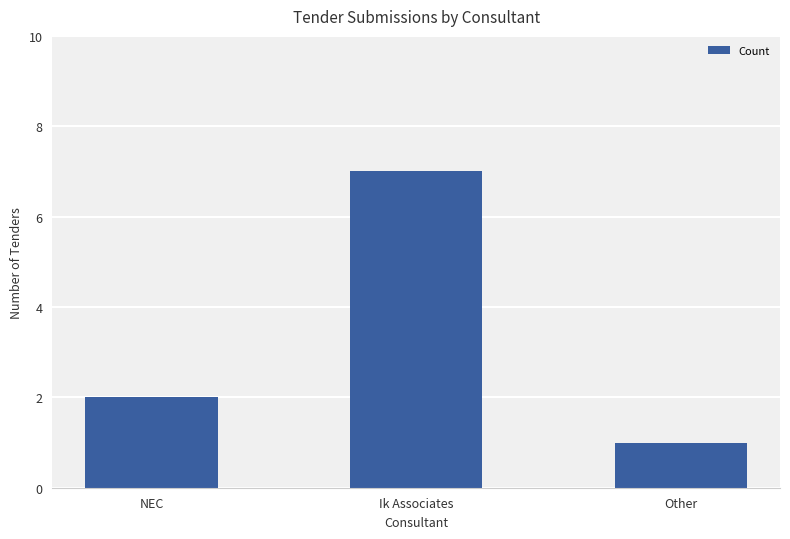

Count the values in the range 1 to 7.

3